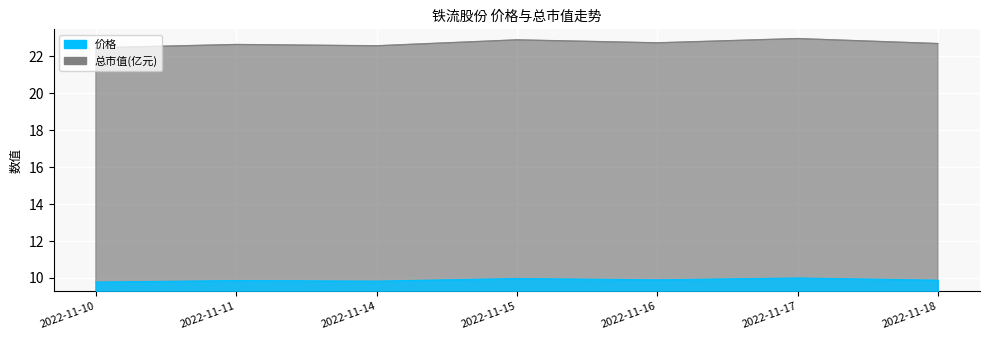

True or false: 总市值(亿元) and 价格 cross at least once.

False